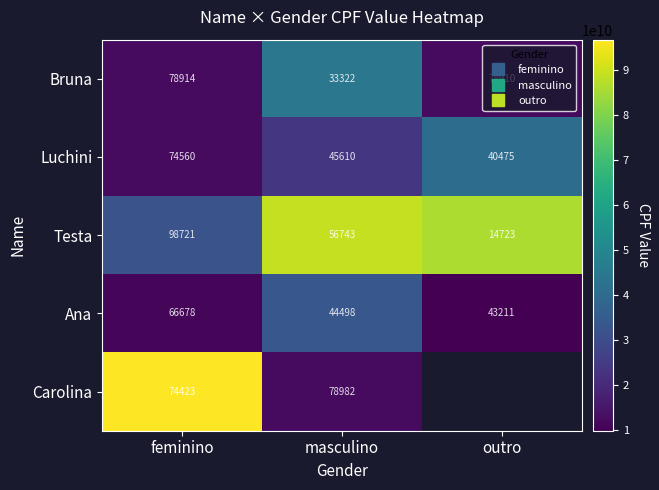

How many data points in Luchini are above 23498745610?

1